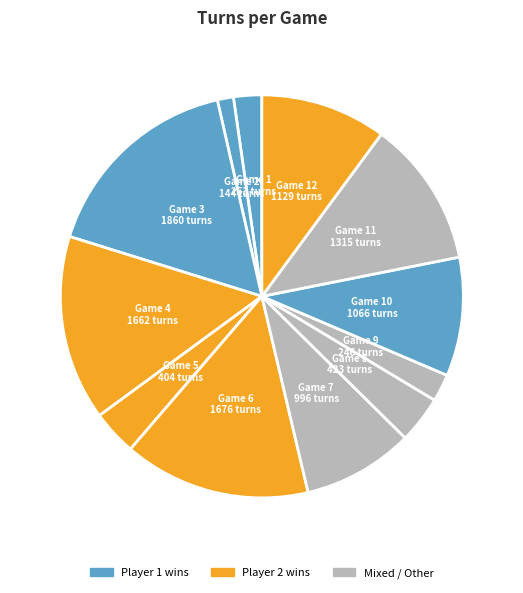

Count the number of slices in the pie.

12